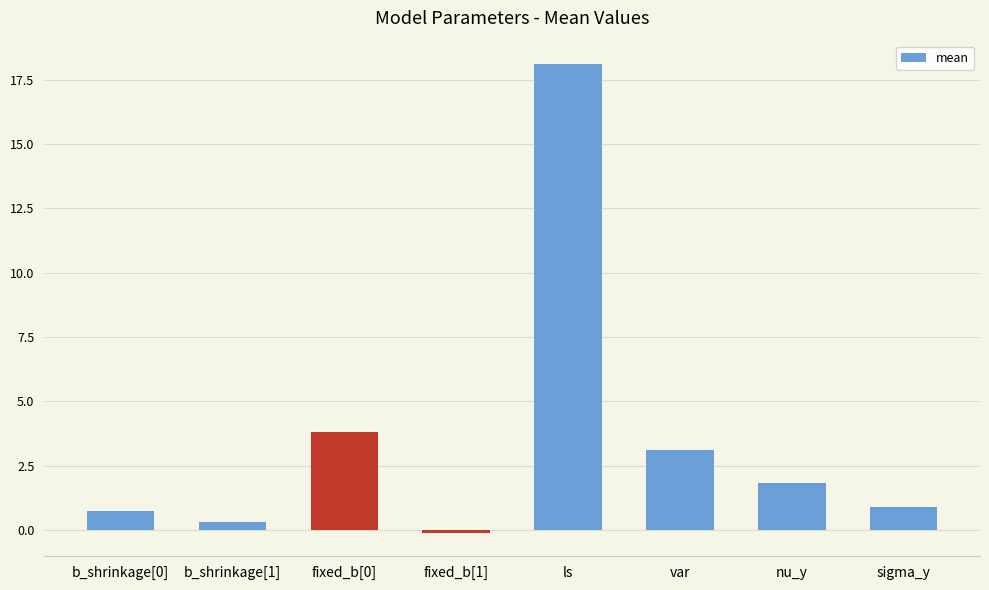

Where does the data first go above 1?

fixed_b[0]